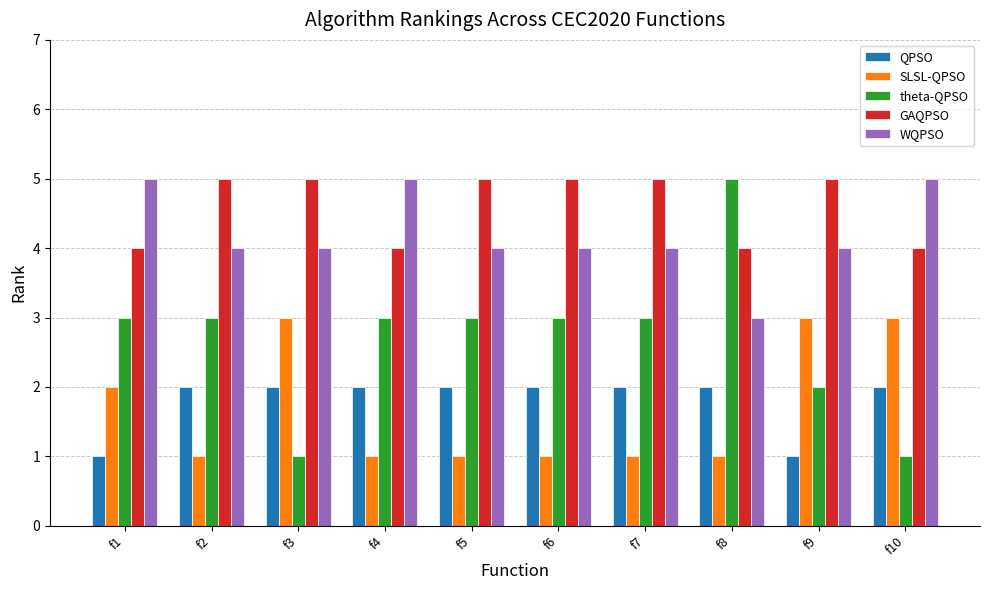

Count the WQPSO values in the range 4 to 5.

9